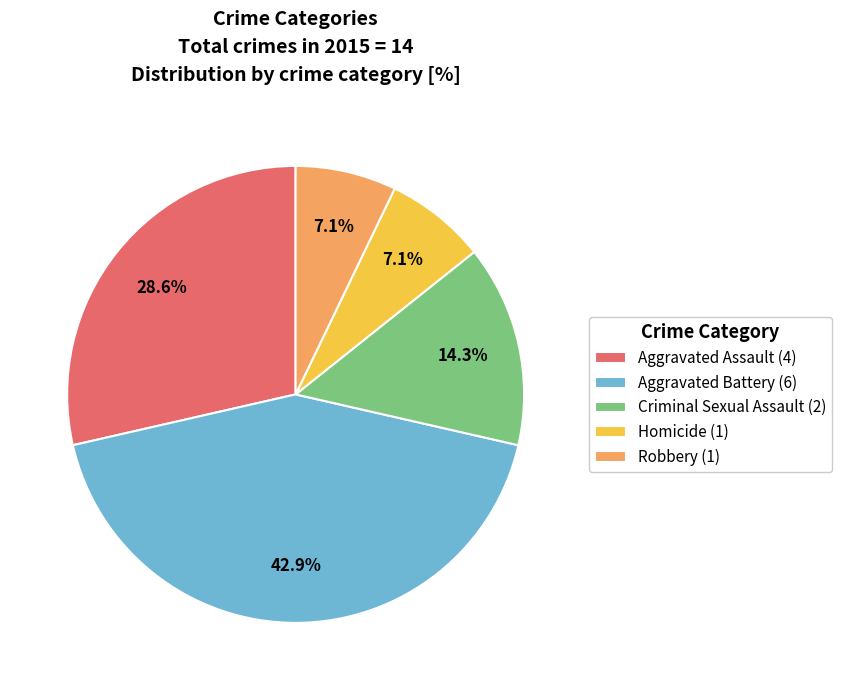

What portion of the pie excludes Aggravated Assault?

71.4%